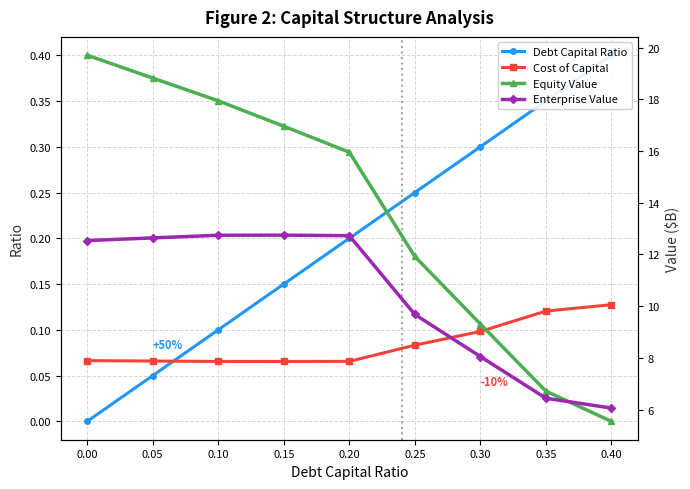

True or false: Enterprise Value and Debt Capital Ratio cross at least once.

False